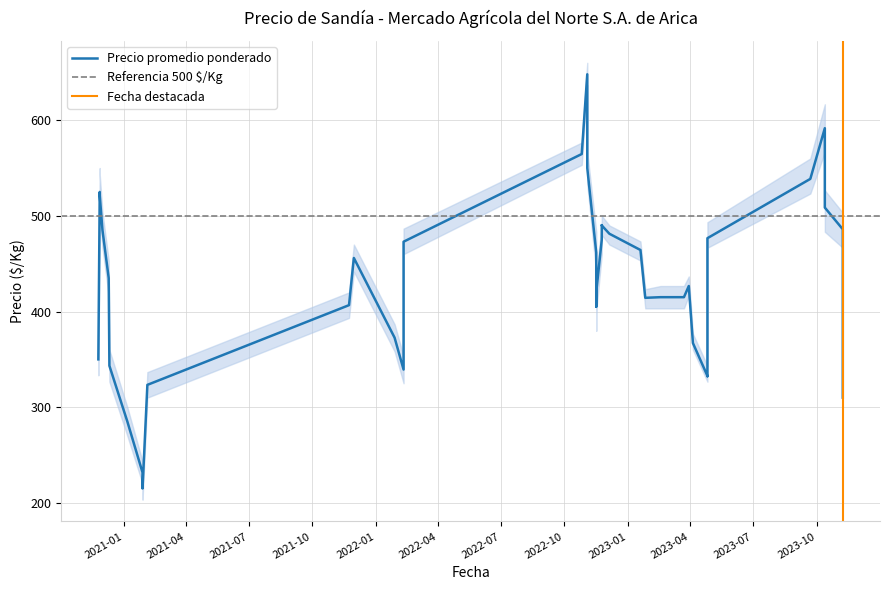

What is the difference between the Precio maximo values at 38 and 37?

90